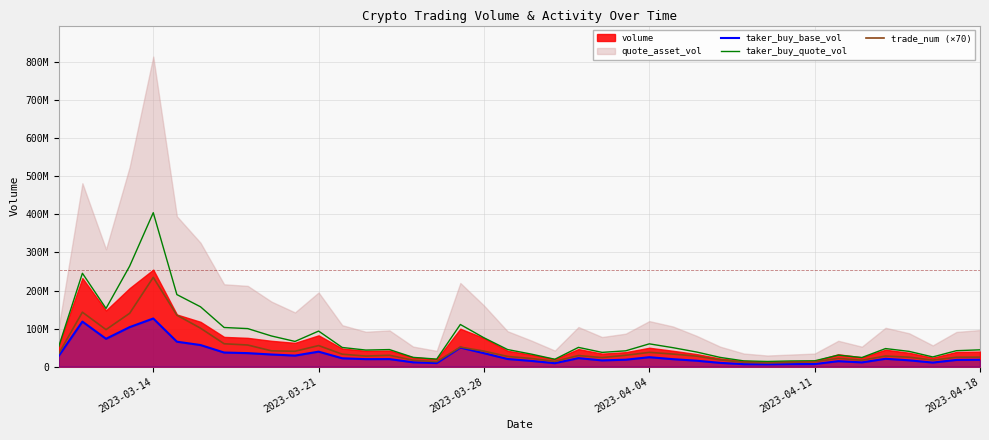

What is the highest value of the taker_buy_quote_vol series?

404562016.0